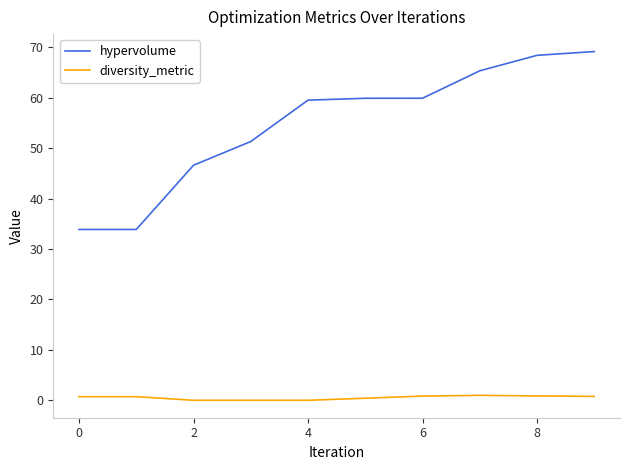

What is the difference between the maximum and minimum values in the hypervolume series?

35.3